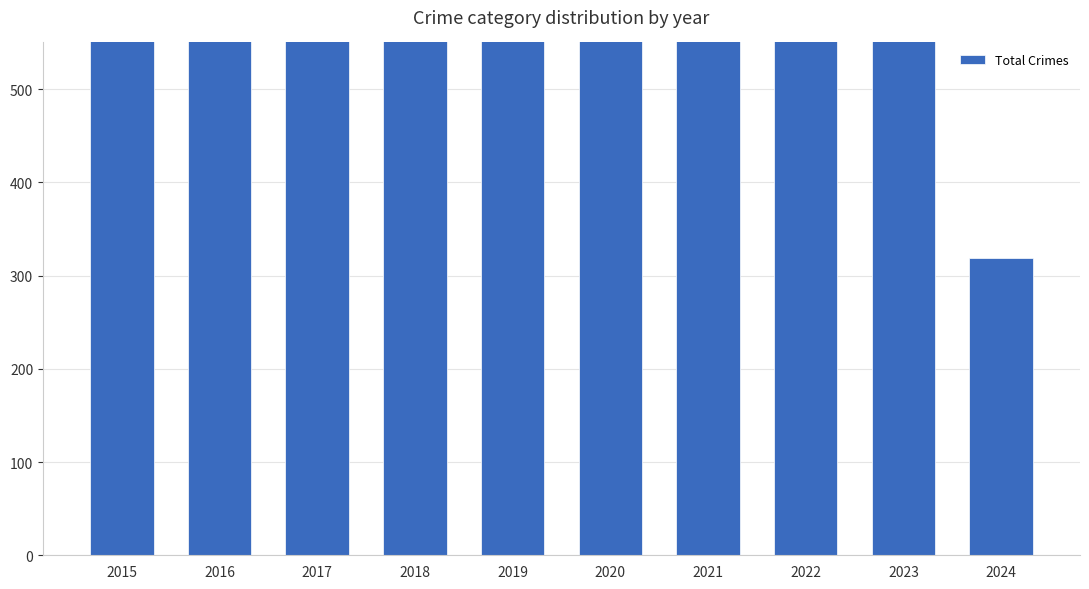

How many categories are shown in the chart?

10